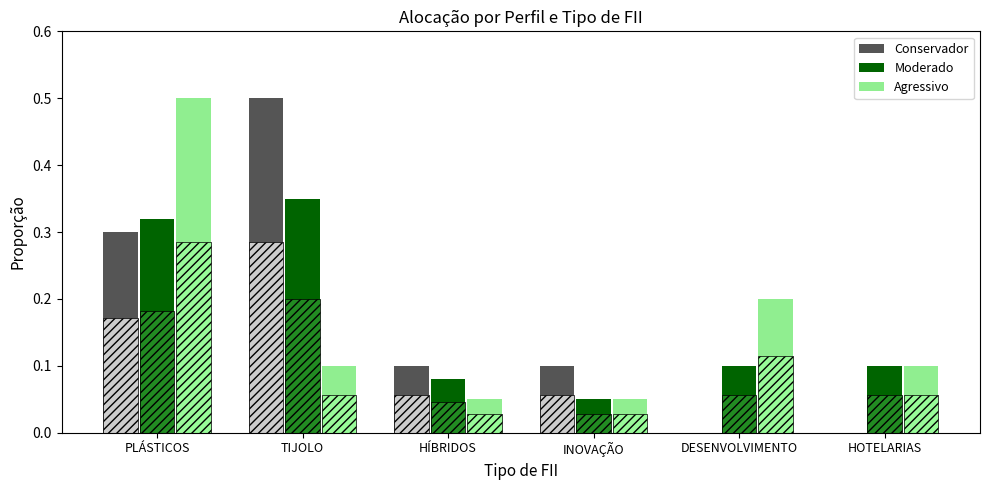

What is the greatest value displayed?

0.5